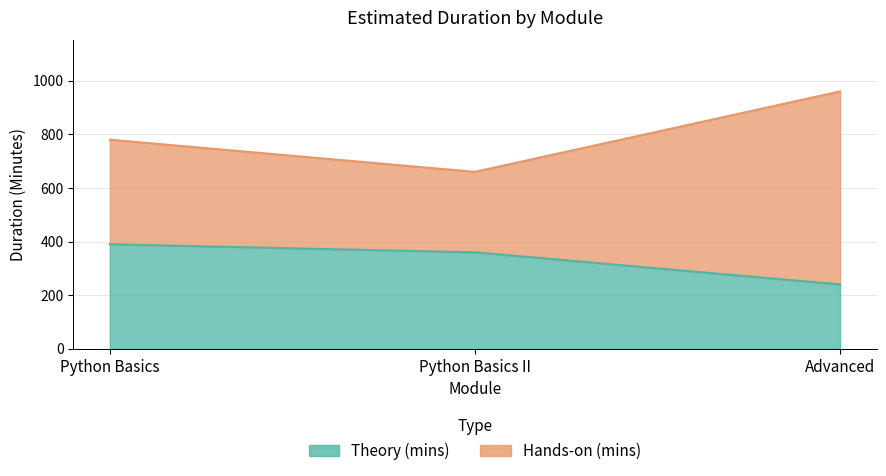

Which has a higher value, Python Basics or Advanced?

Python Basics